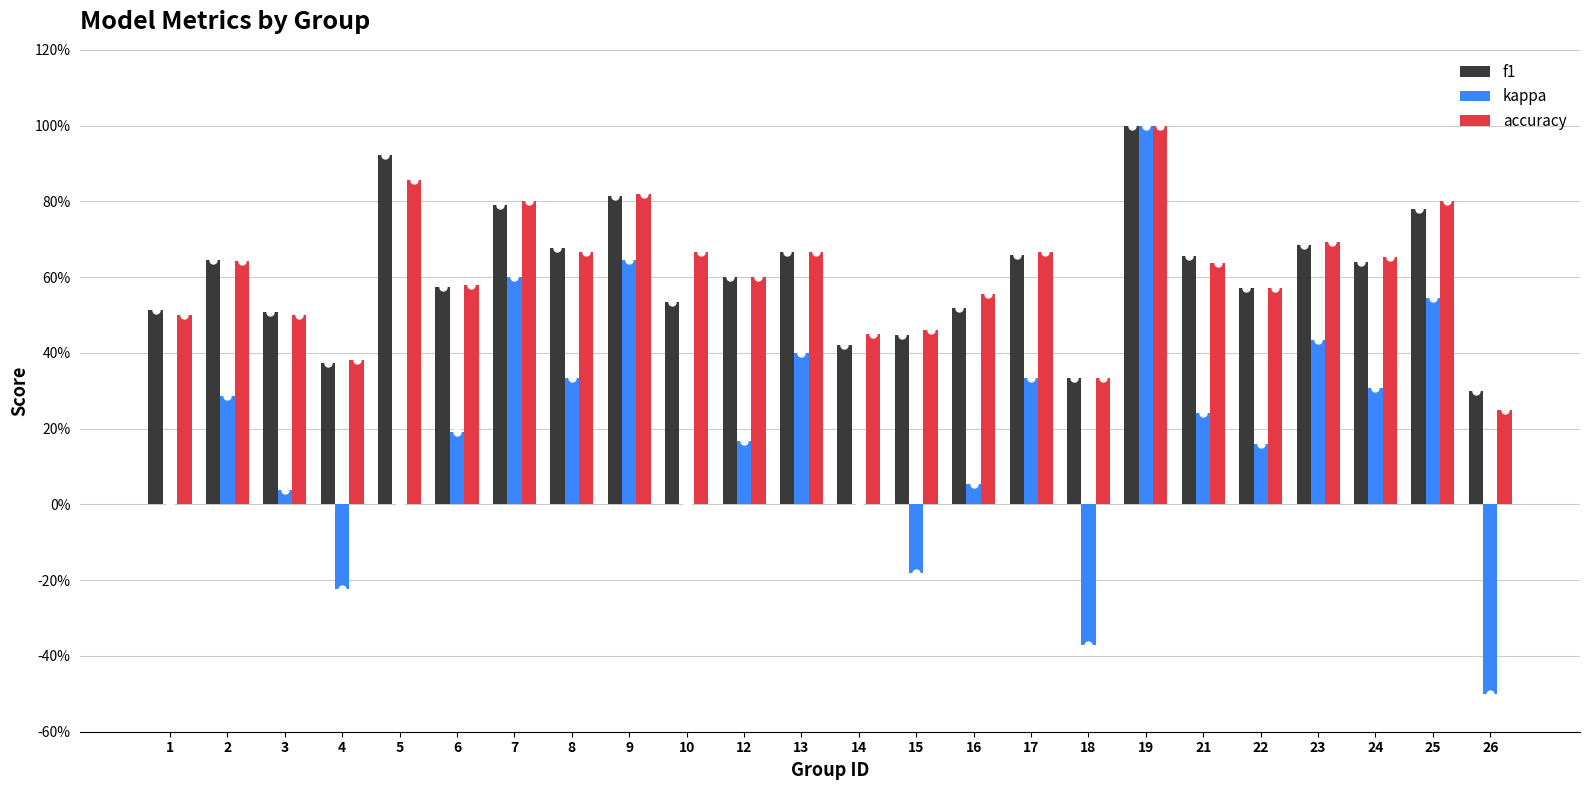

At which category is the sum across all series the highest?

19